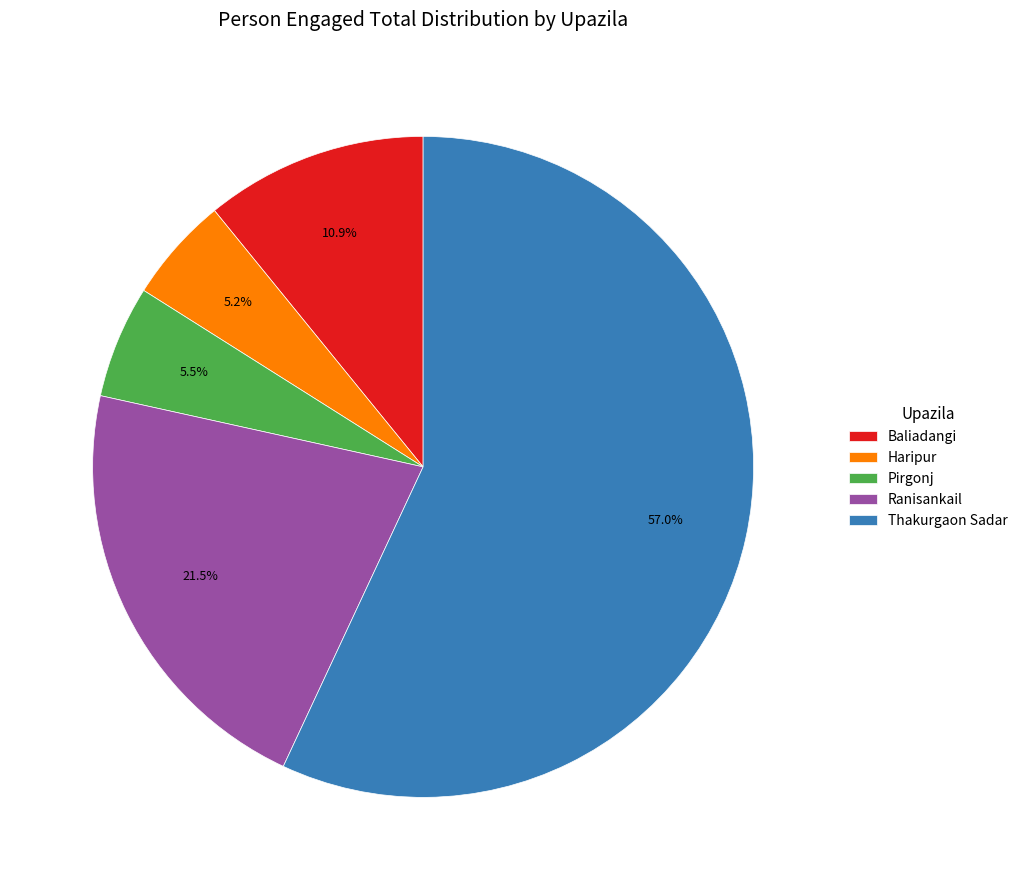

What is the largest slice in the pie chart?

Thakurgaon Sadar